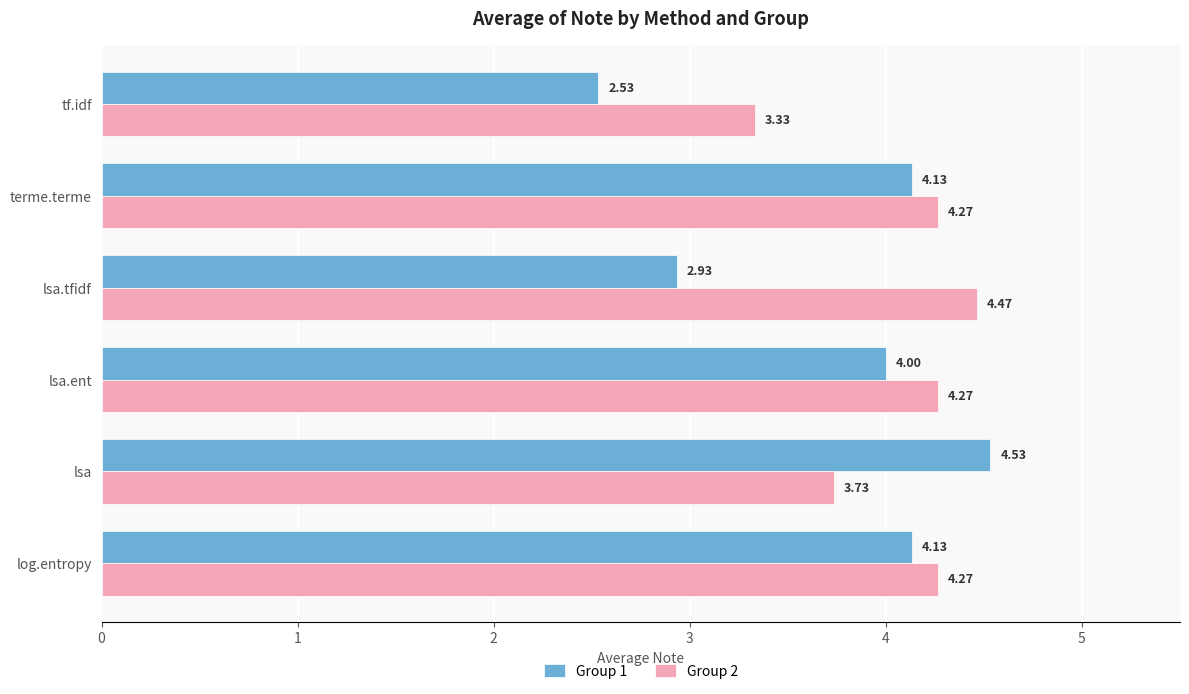

Which label corresponds to the largest value in the chart?

lsa